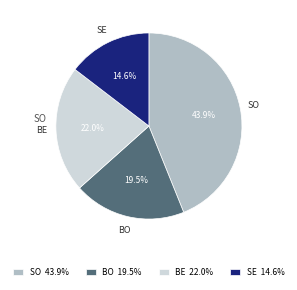

Count the number of slices in the pie.

4